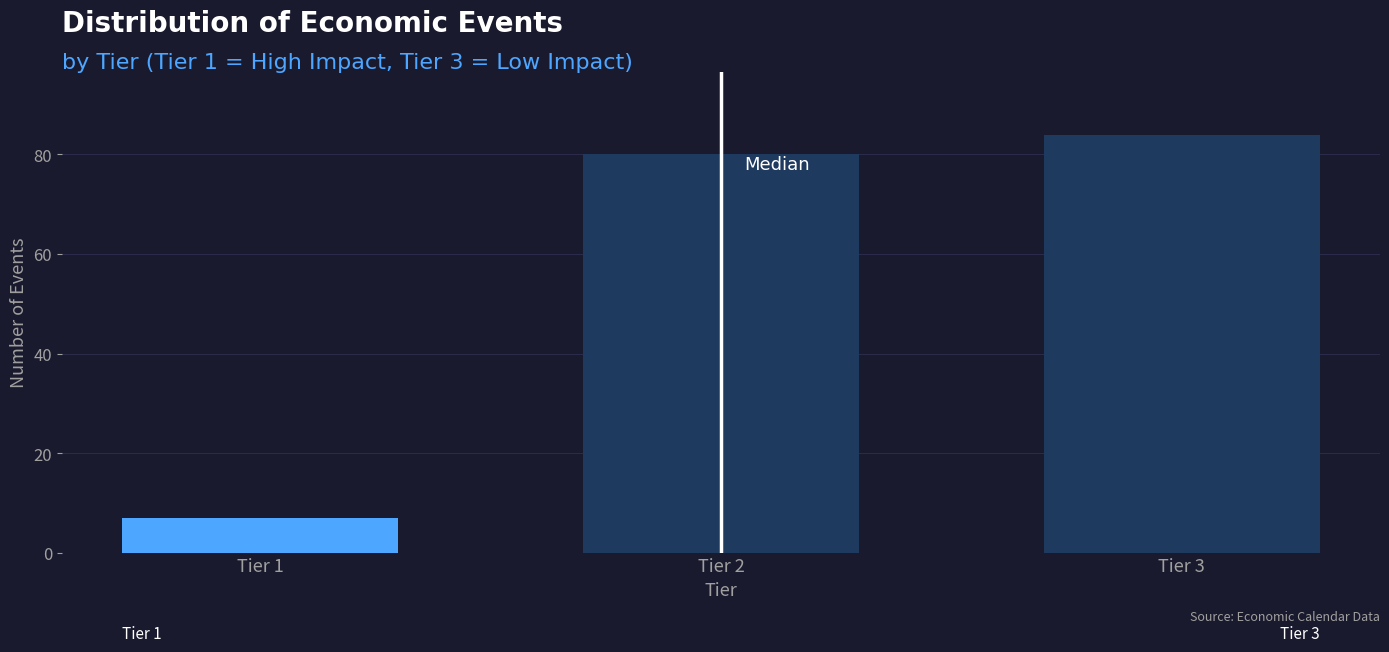

Reading left to right, transcribe all the data shown in this chart.

7	80	84